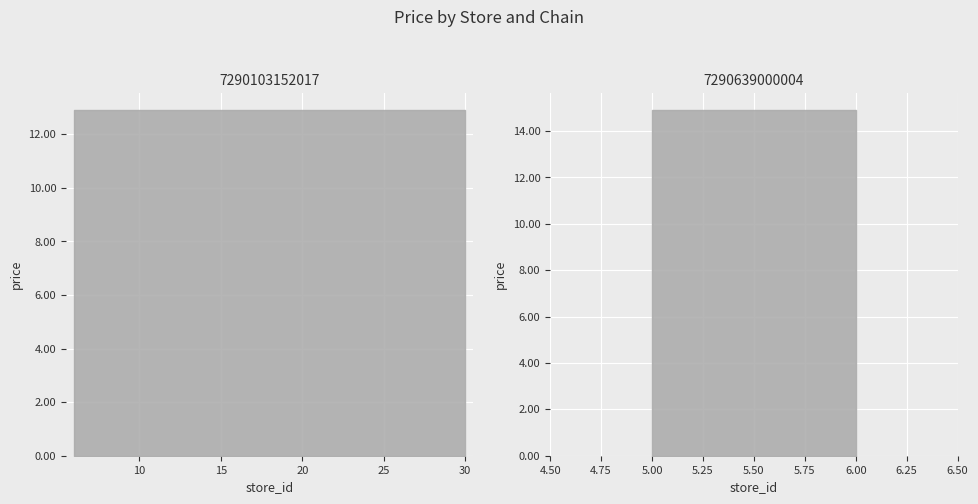

Reading left to right, transcribe all the data shown in this chart.

store_id: 6=6.0	9=9.0	13=13.0	14=14.0	20=20.0	22=22.0	23=23.0	25=25.0	28=28.0	30=30.0	5=5.0	6=6.0
price: 6=12.9	9=12.9	13=12.9	14=12.9	20=12.9	22=12.9	23=12.9	25=12.9	28=12.9	30=12.9	5=14.9	6=14.9